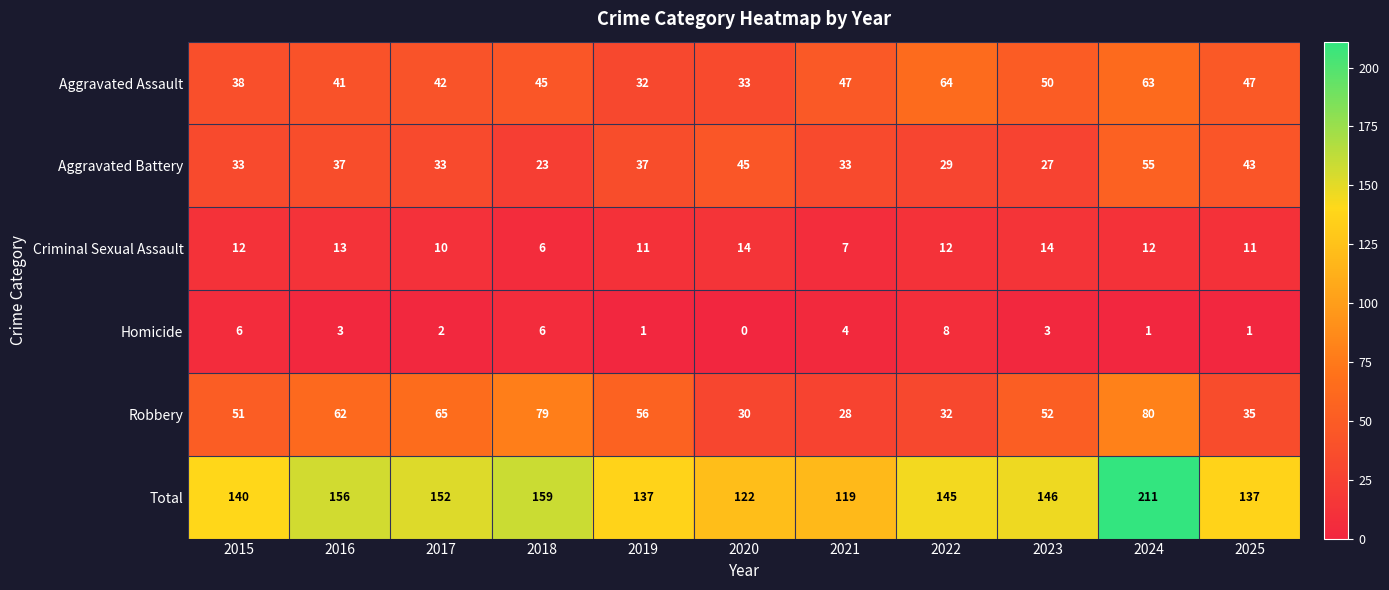

The value of Aggravated Assault at 2024 is 63. True or false?

True